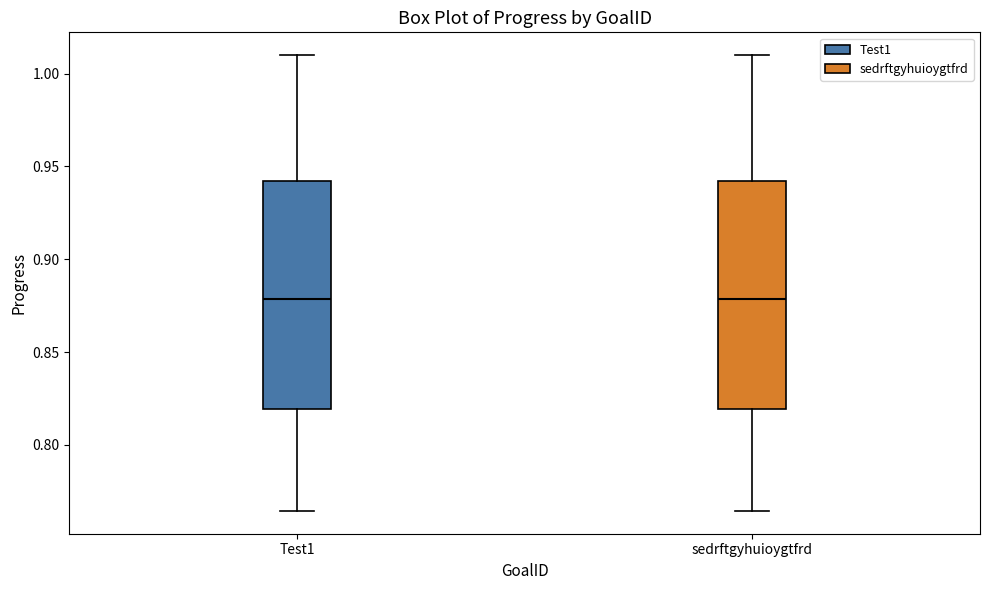

Reading left to right, read every box against the y-axis: the position of its median line, the range the box covers, and the ends of its whiskers. The values are not printed on the chart, so give them approximately, as read against the axis.

Test1: median 0.880, box 0.820 to 0.940, whiskers 0.765 to 1.010
sedrftgyhuioygtfrd: median 0.880, box 0.820 to 0.940, whiskers 0.765 to 1.010